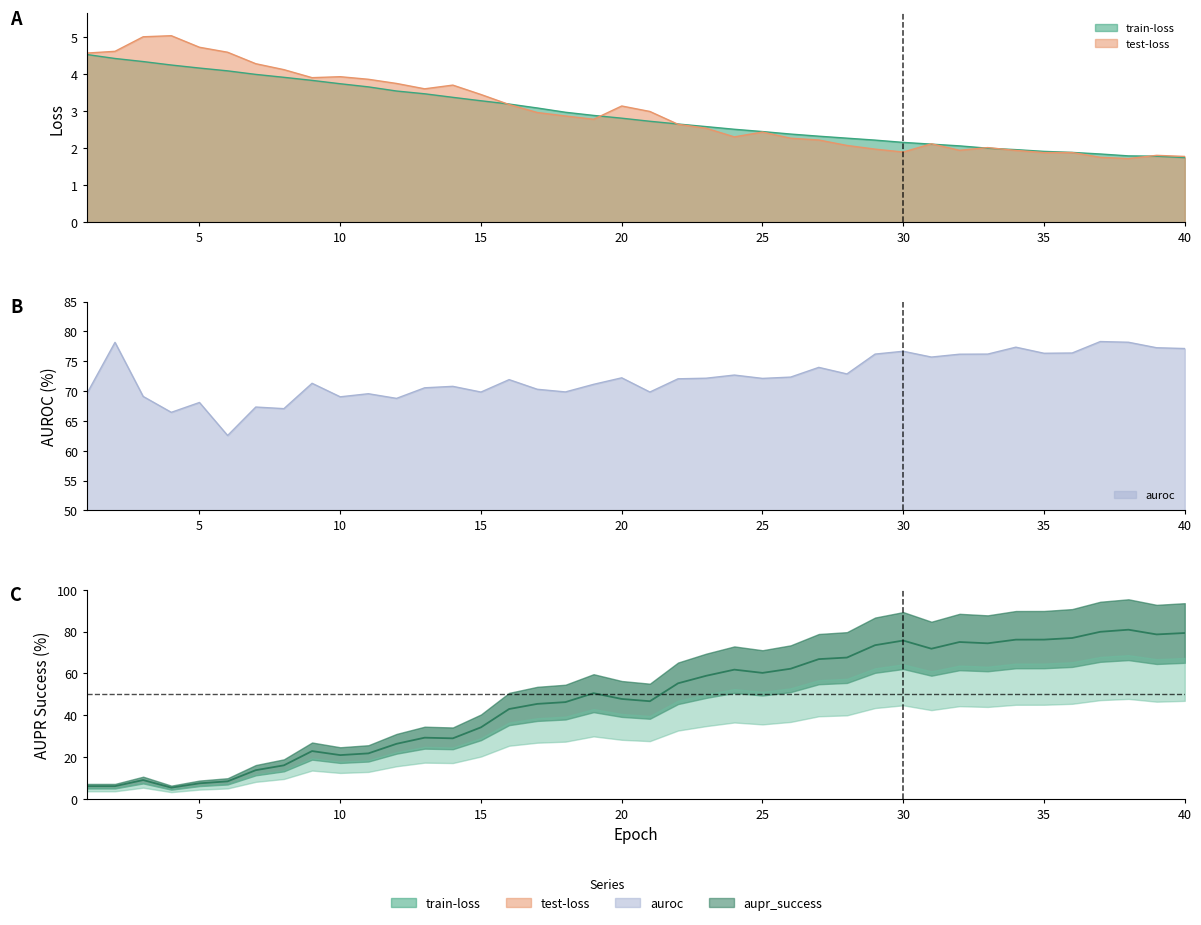

How many lines are shown in the chart?

4